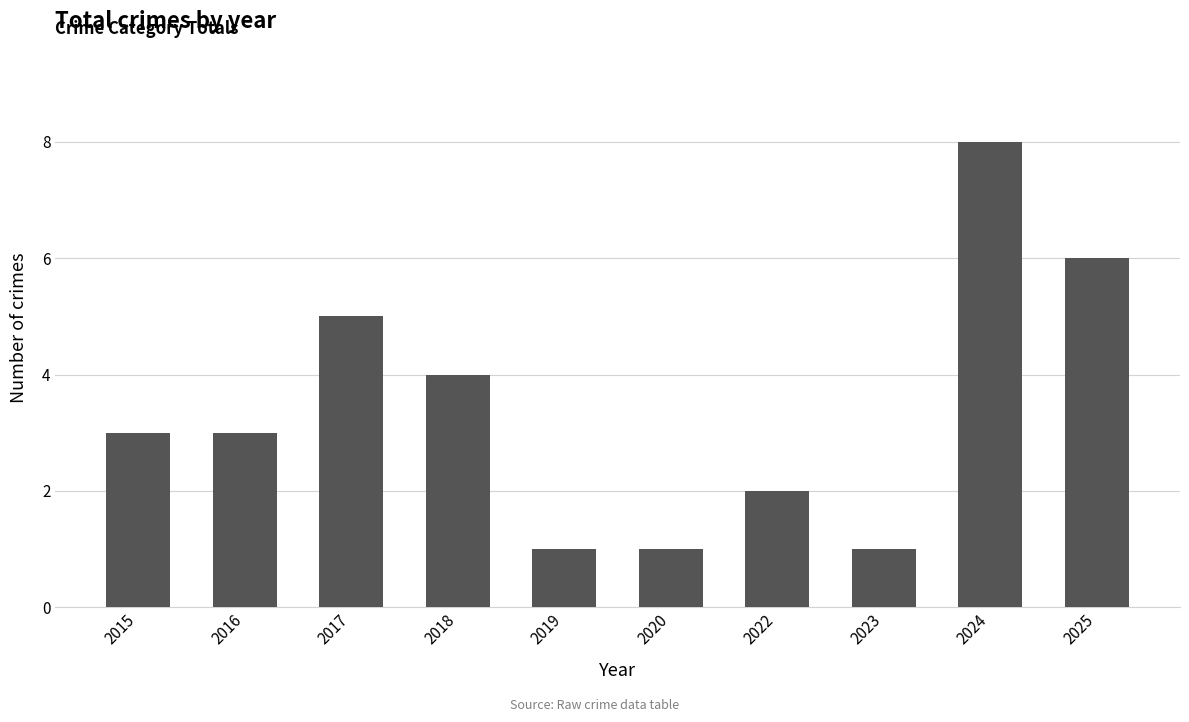

Which category has the highest value across all series?

2024